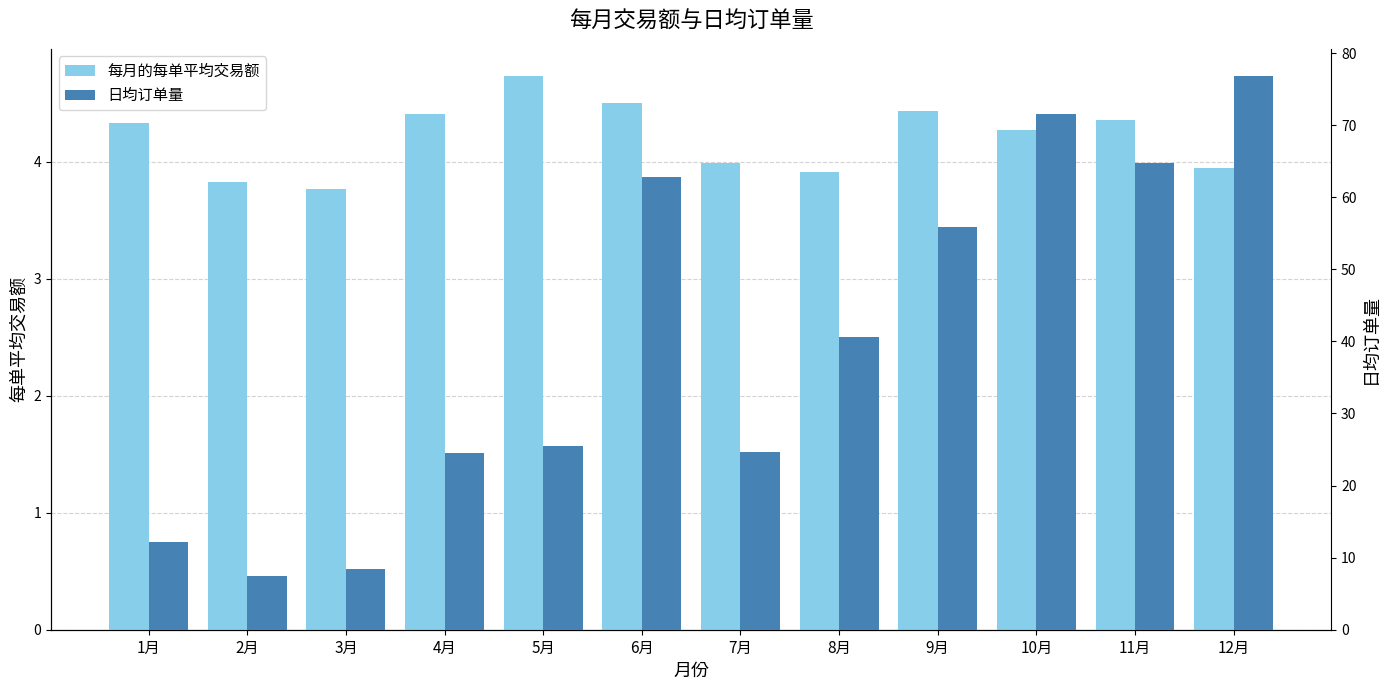

Is it true that 每月的每单平均交易额 equals 4.3 at 10月?

True